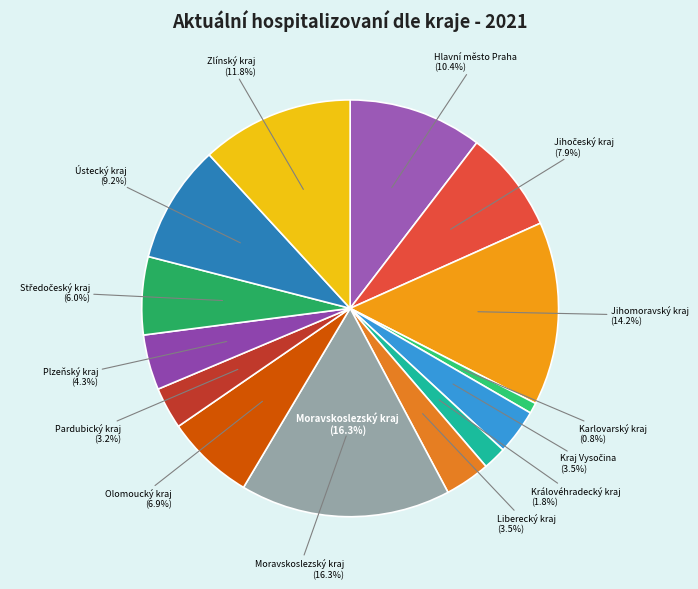

Which category has the biggest portion of the pie?

Moravskoslezský kraj